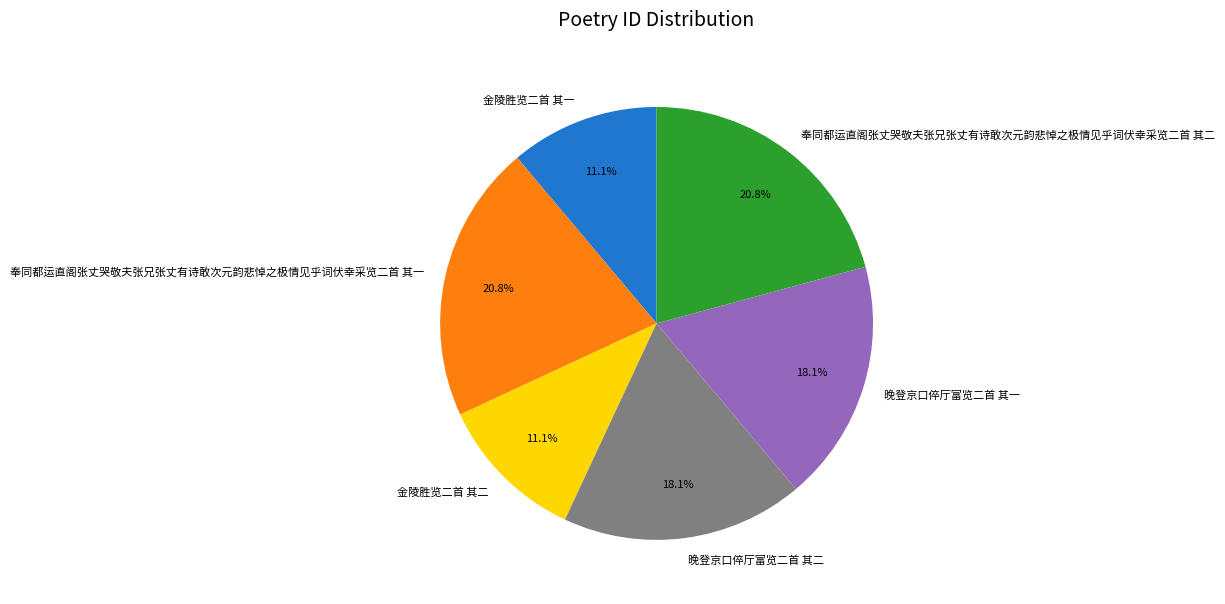

The 奉同都运直阁张丈哭敬夫张兄张丈有诗敢次元韵悲悼之极情见乎词伏幸采览二首 其一 slice represents 29% of the pie. True or false?

False